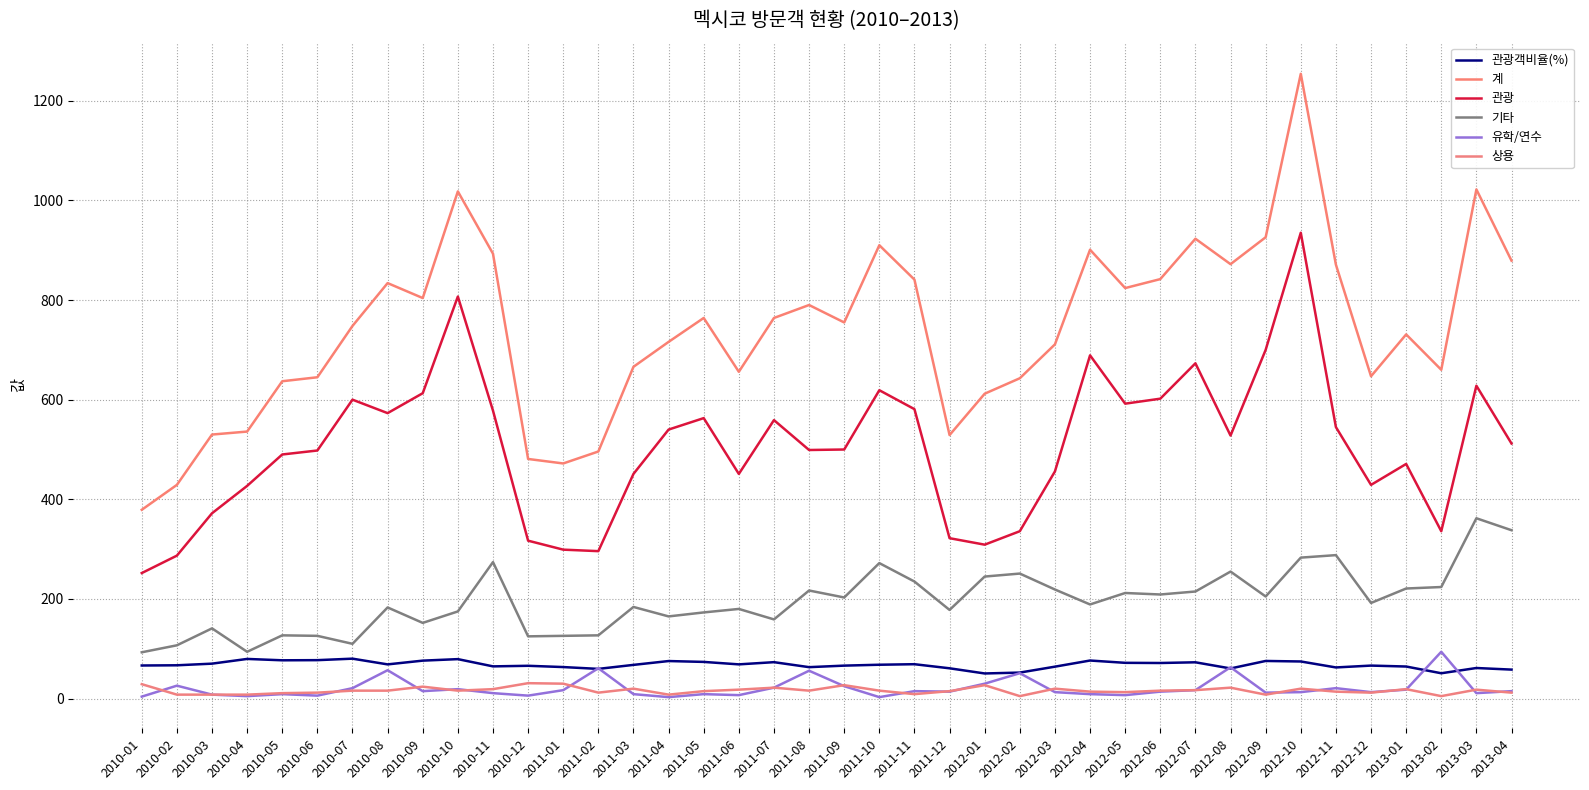

True or false: 상용 and 기타 intersect in this chart.

False